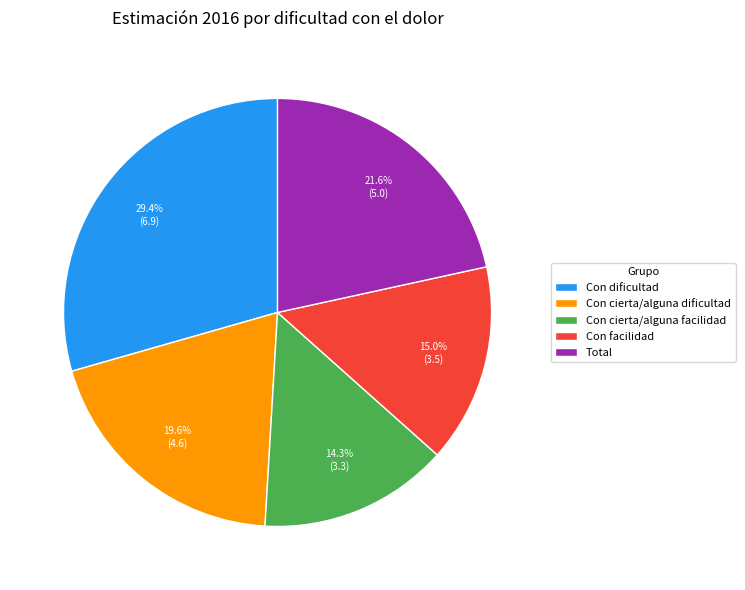

Is there a majority slice in this chart?

No